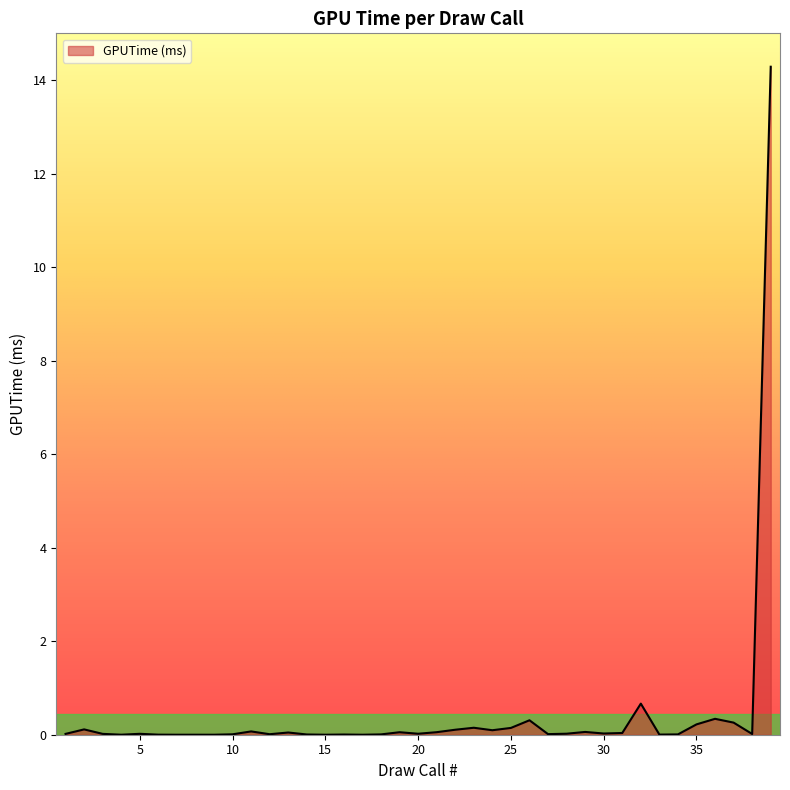

What is the average value?

0.4